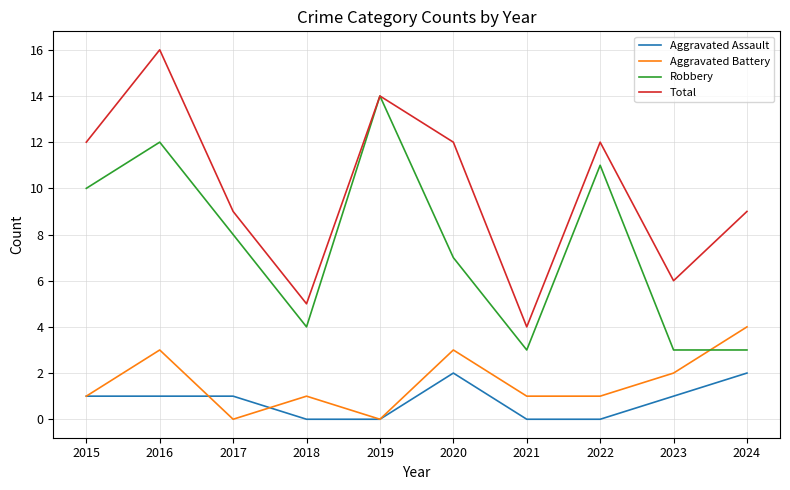

Reading left to right, transcribe all the data shown in this chart.

Aggravated Assault: 2015=1	2016=1	2017=1	2018=0	2019=0	2020=2	2021=0	2022=0	2023=1	2024=2
Aggravated Battery: 2015=1	2016=3	2017=0	2018=1	2019=0	2020=3	2021=1	2022=1	2023=2	2024=4
Robbery: 2015=10	2016=12	2017=8	2018=4	2019=14	2020=7	2021=3	2022=11	2023=3	2024=3
Total: 2015=12	2016=16	2017=9	2018=5	2019=14	2020=12	2021=4	2022=12	2023=6	2024=9